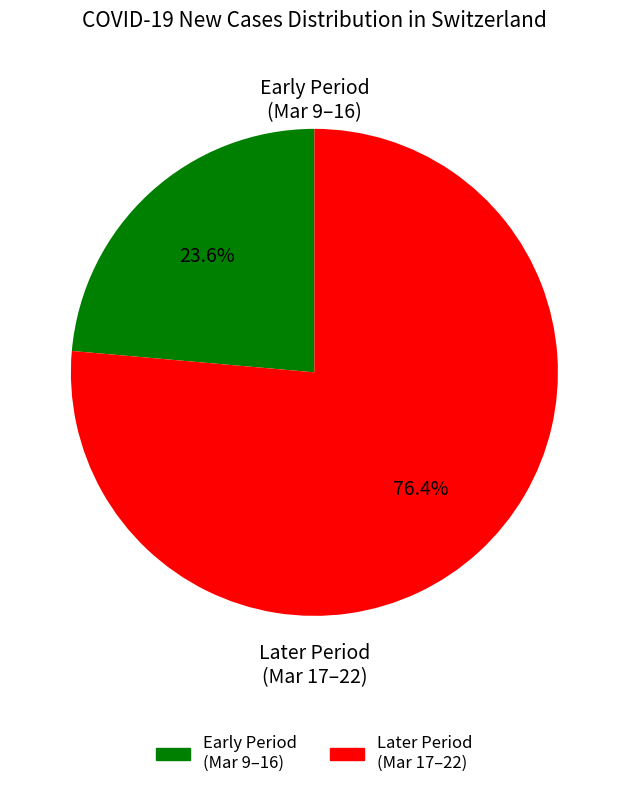

Is there any slice that represents more than half of the pie?

Yes